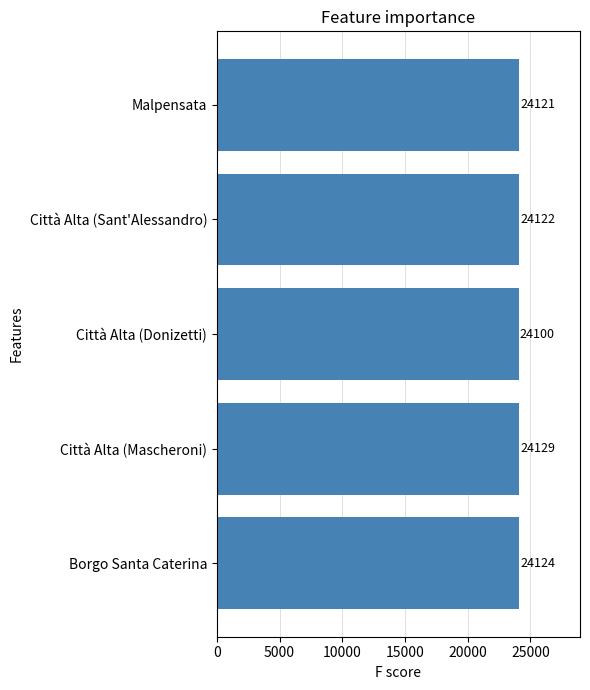

How many bars are there in total?

5